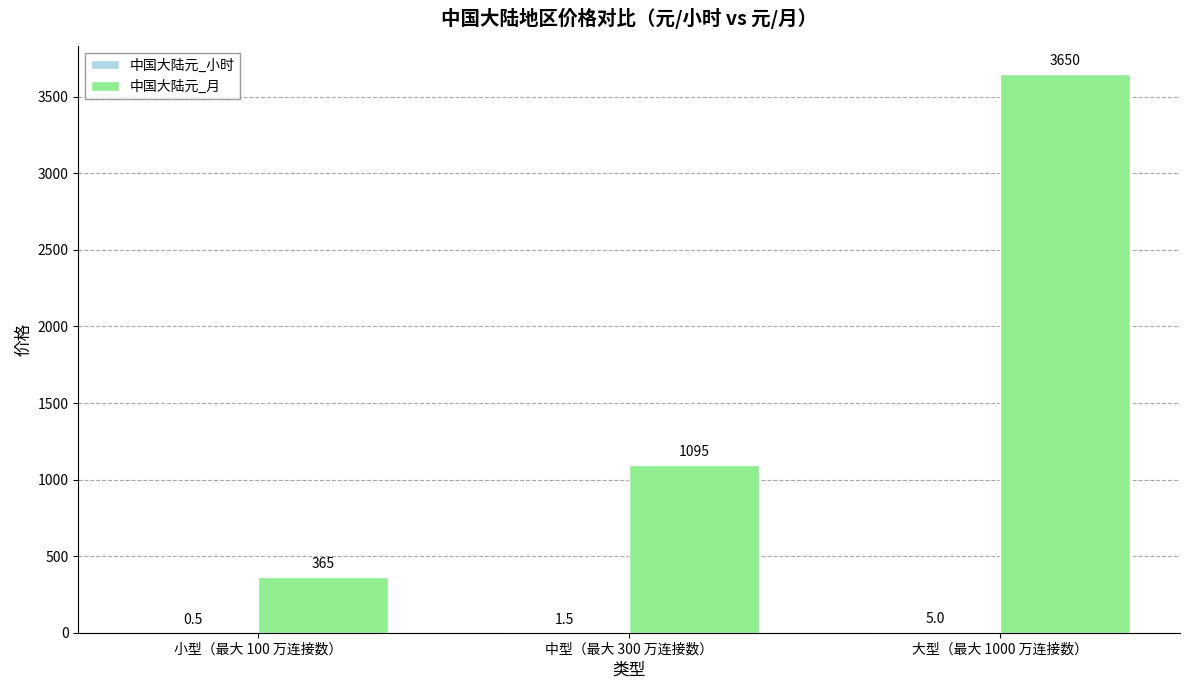

True or false: 中国大陆元_月 has a value of 1095.0 at 中型（最大 300 万连接数）.

True